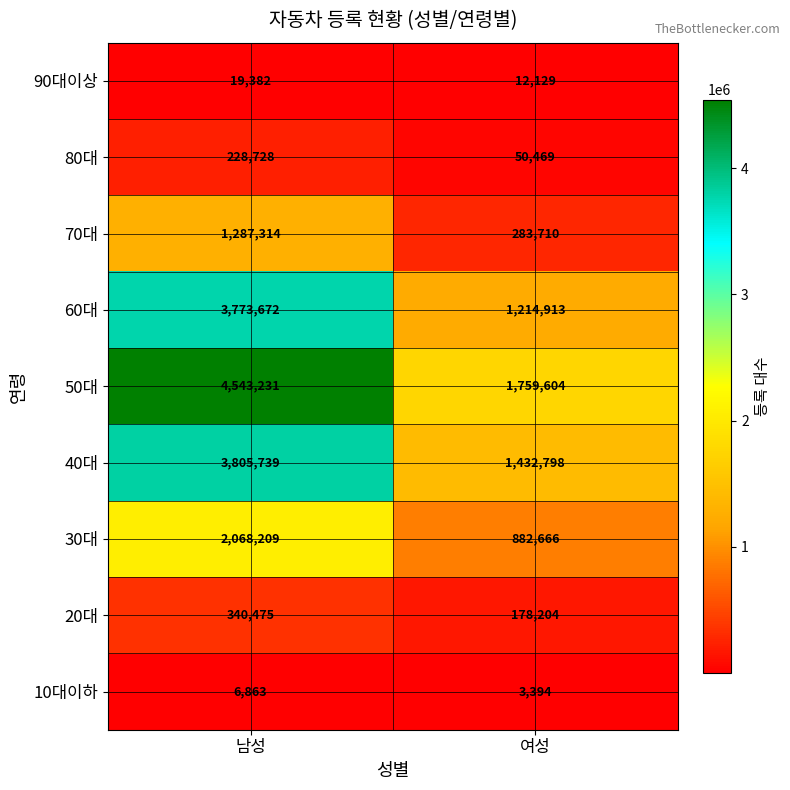

At which category is the sum across all series the highest?

남성